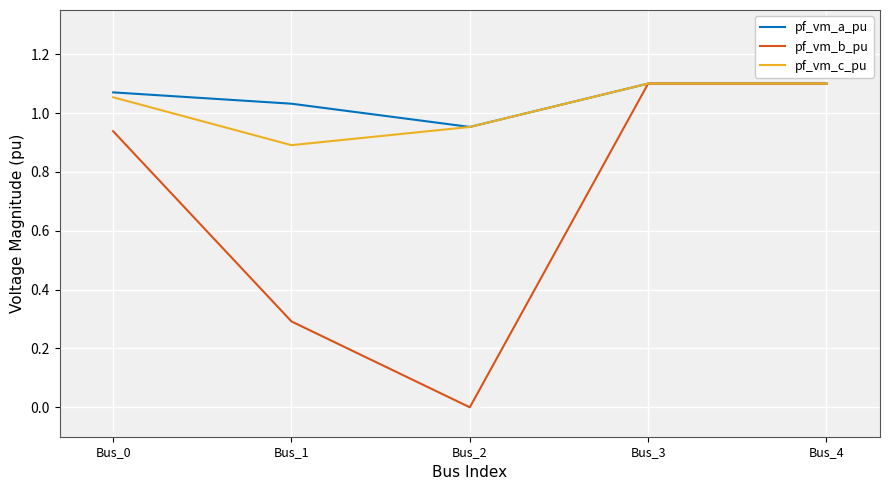

What is the total value across all series at Bus_2?

1.9